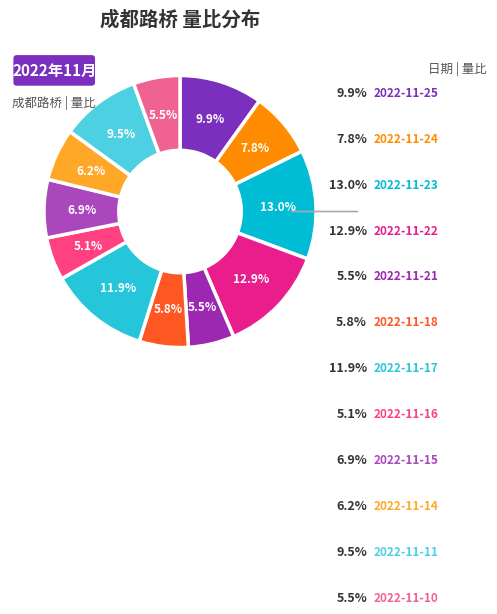

Count the number of slices in the pie.

12